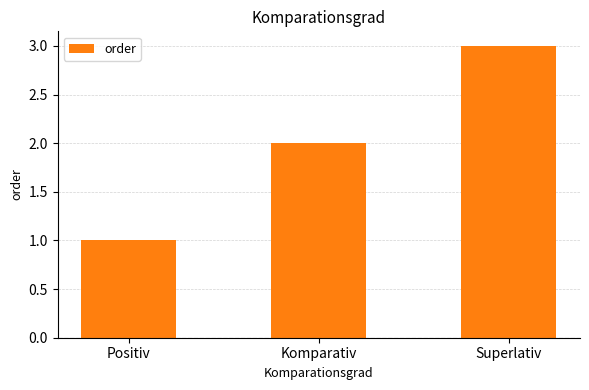

Reading right to left, transcribe all the data shown in this chart.

3	2	1